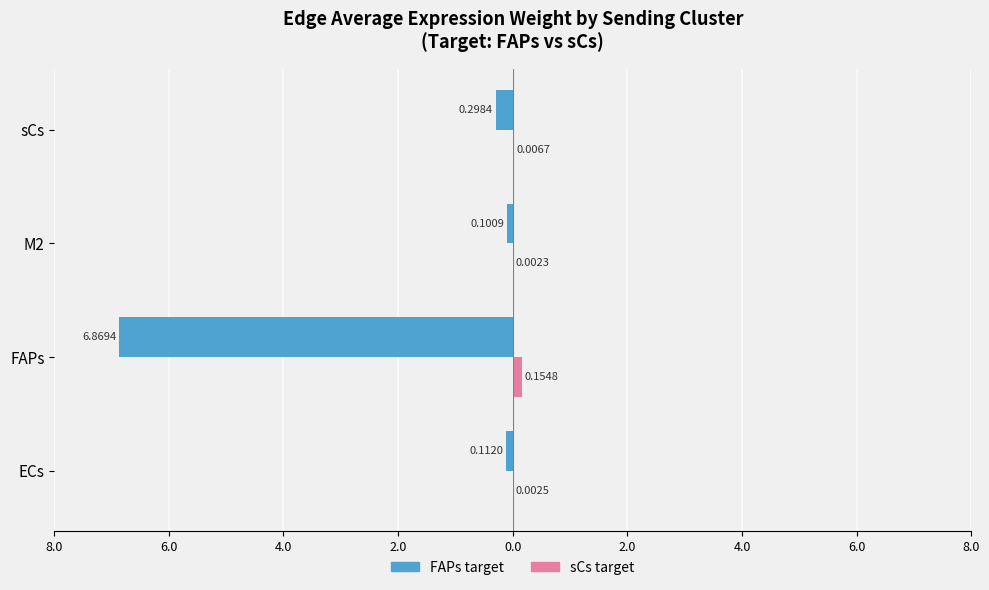

Reading left to right, what are all the values shown in this chart?

FAPs target: -0.1	-6.9	-0.1	-0.3
sCs target: 0.0	0.2	0.0	0.0